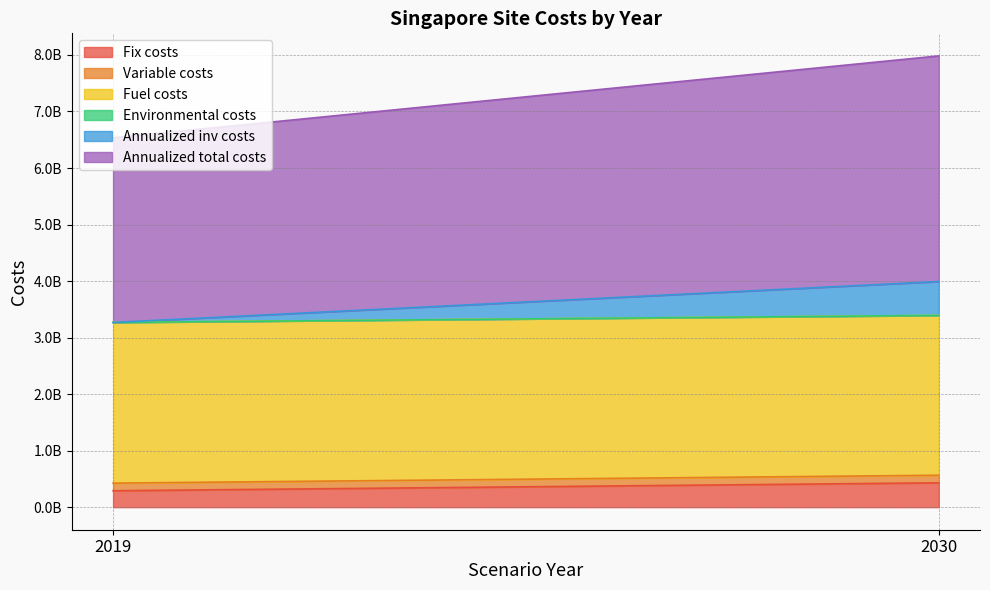

Count the number of data series in this chart.

6